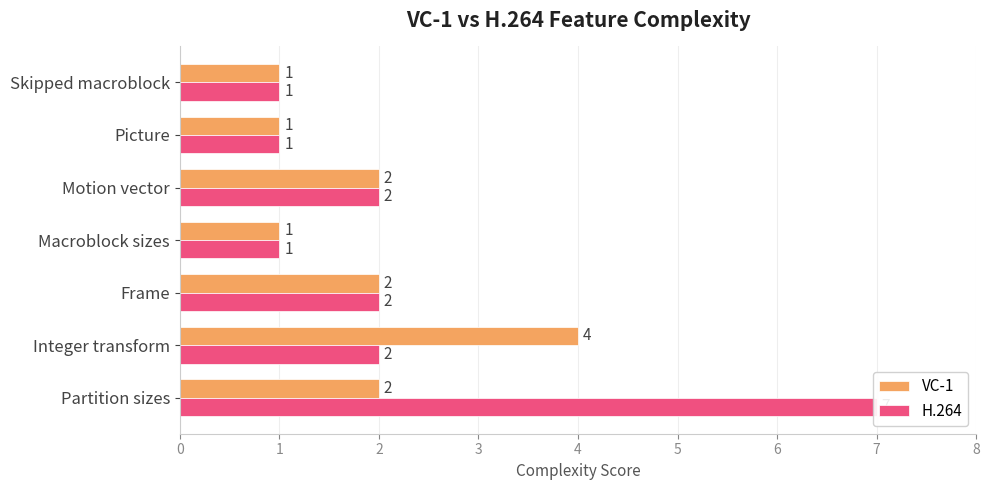

What is the maximum value shown in the chart?

7